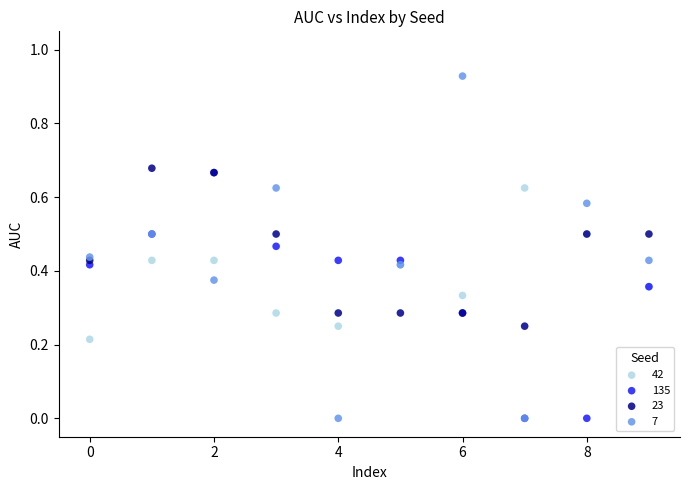

Which series contains the highest Y value?

7